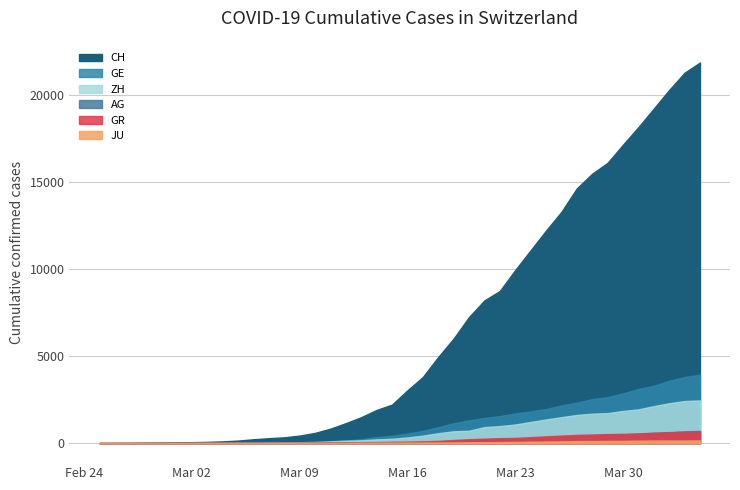

True or false: JU and ZH intersect in this chart.

False